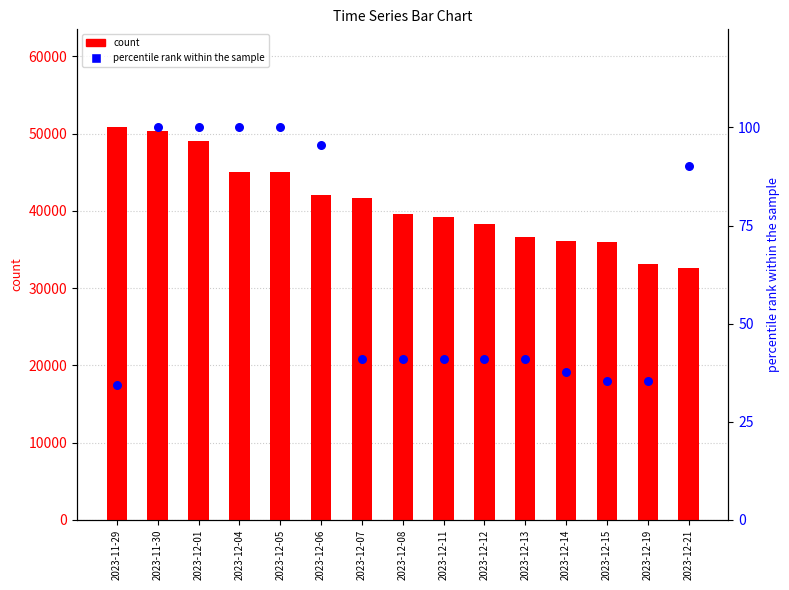

At which category is the sum across all series the highest?

2023-11-29